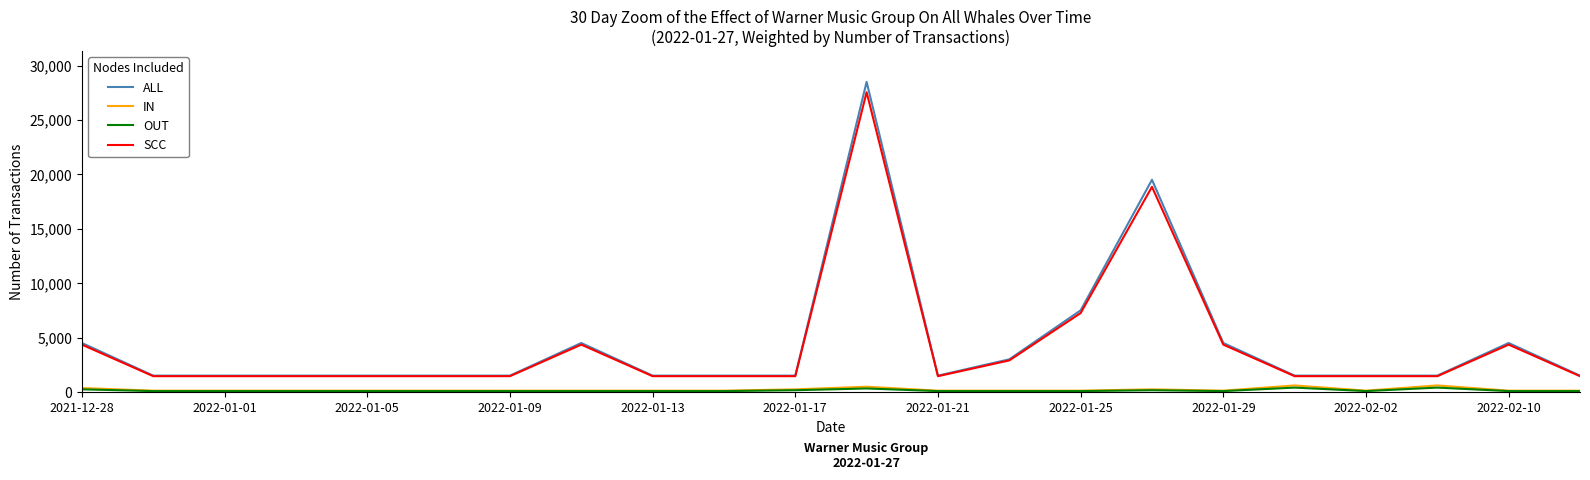

What is the lowest value of the SCC series?

1450